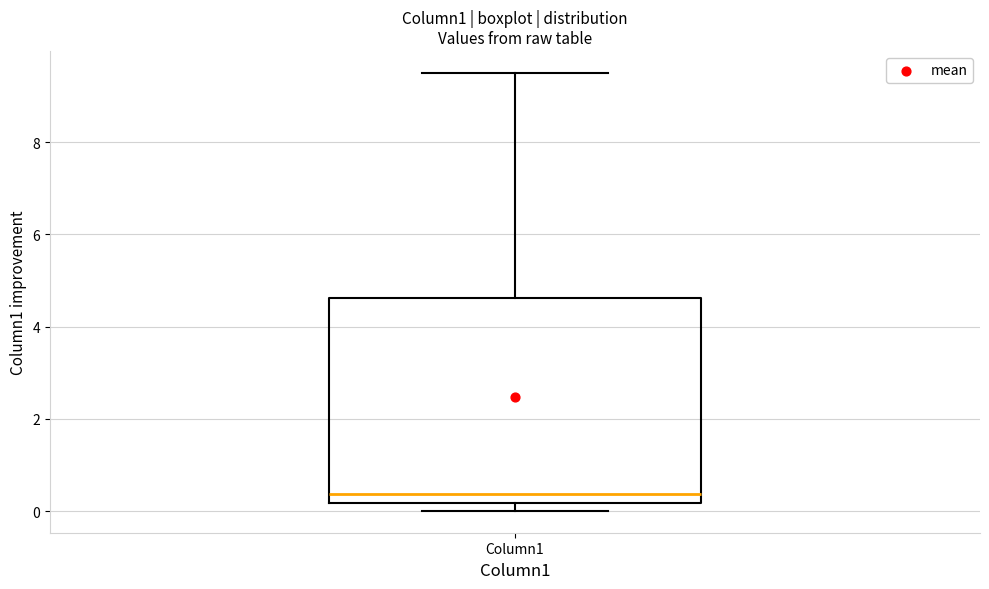

Transcribe this box plot: give where the median line is, the range the box spans, and where the two whiskers end, as read against the y-axis. The values are not printed on the chart, so give them approximately, as read against the axis.

median 0.4, box 0.2 to 4.6, whiskers 0.0 to 9.6